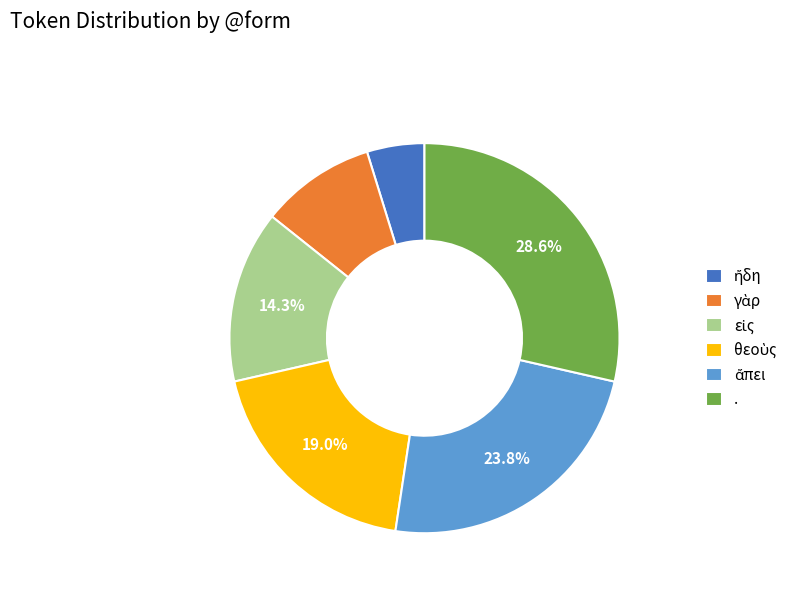

Is there any slice that represents more than half of the pie?

No